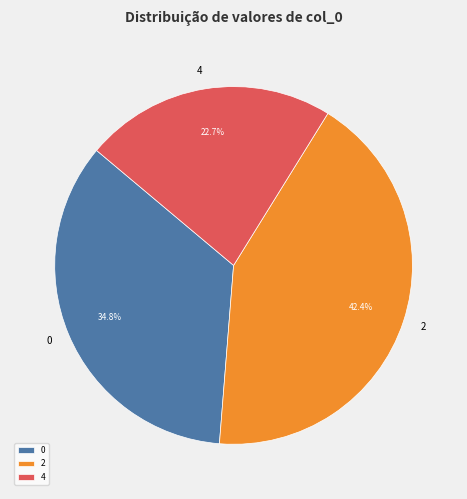

Combined, what portion of the pie is 4 and 0?

57.6%